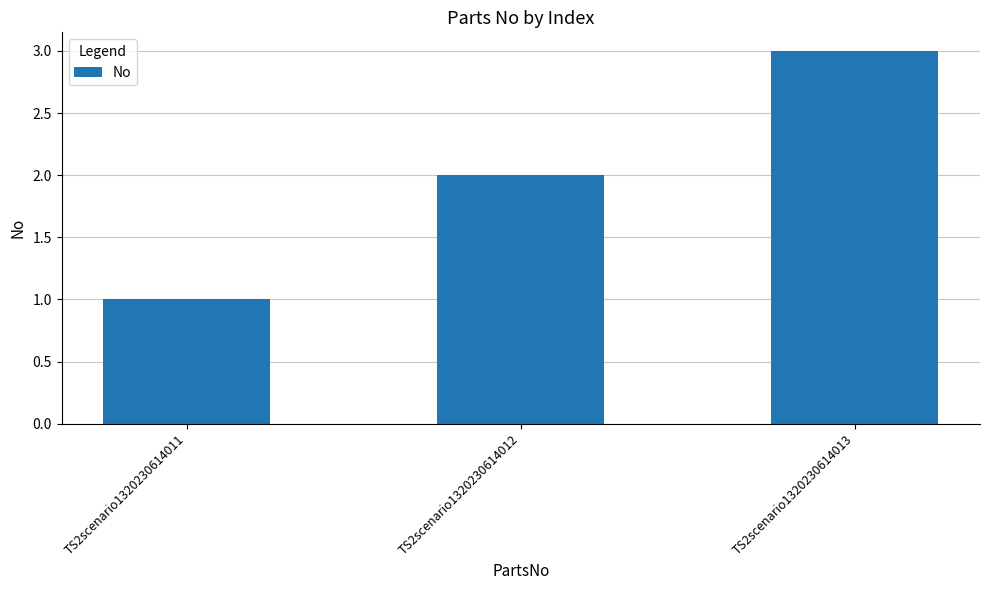

Count the number of categories in the chart.

3